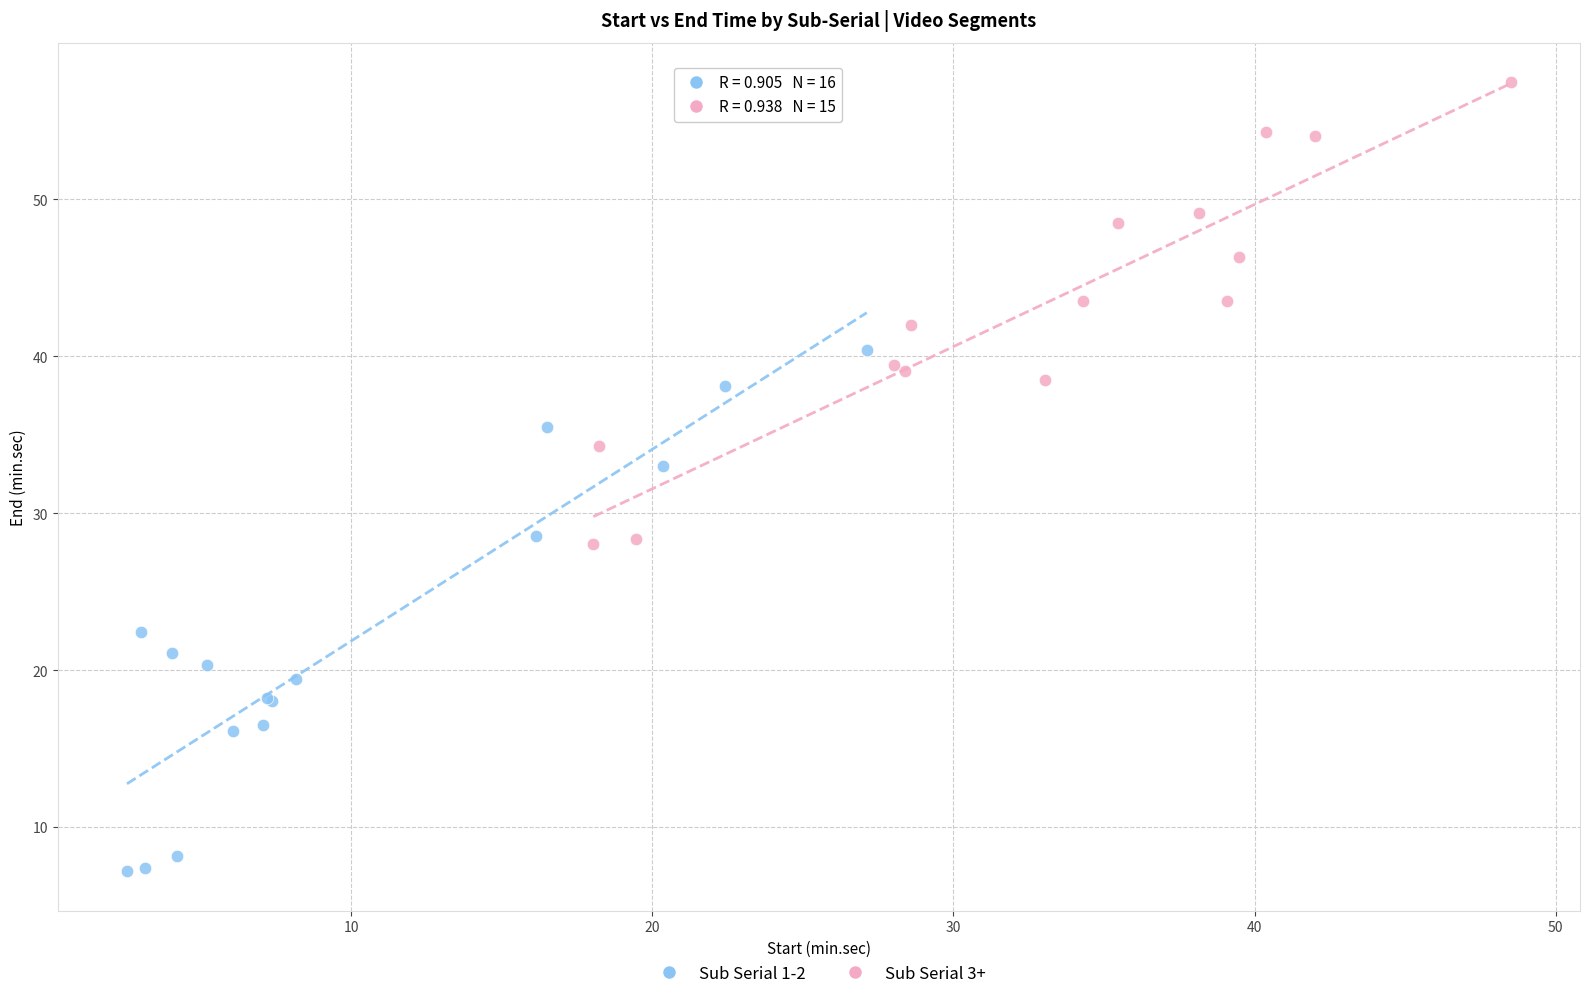

Which series has the largest Y range (max minus min)?

Sub Serial 1-2